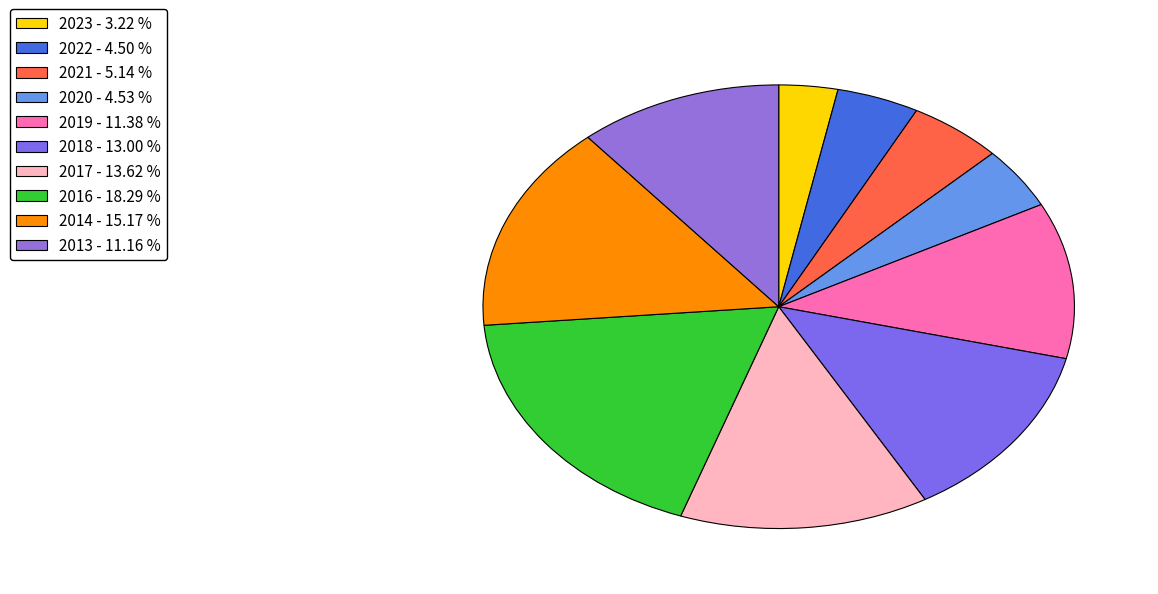

The 2022 slice represents 5% of the pie. True or false?

True